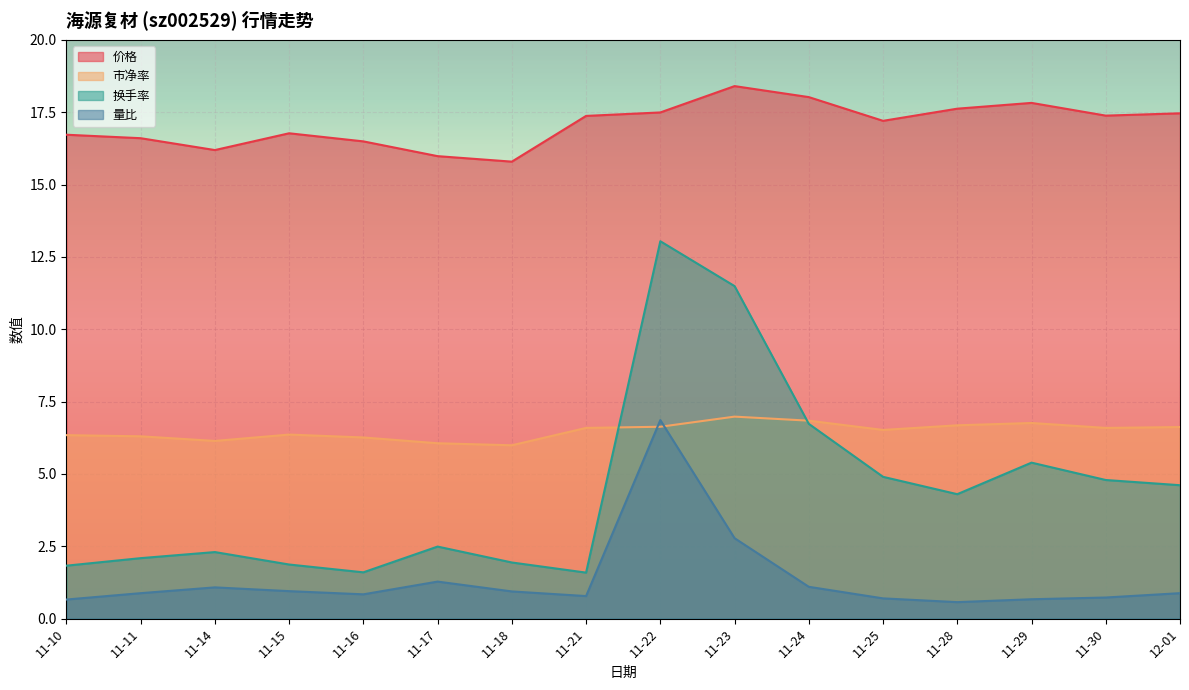

What is the minimum value shown in the chart?

0.6